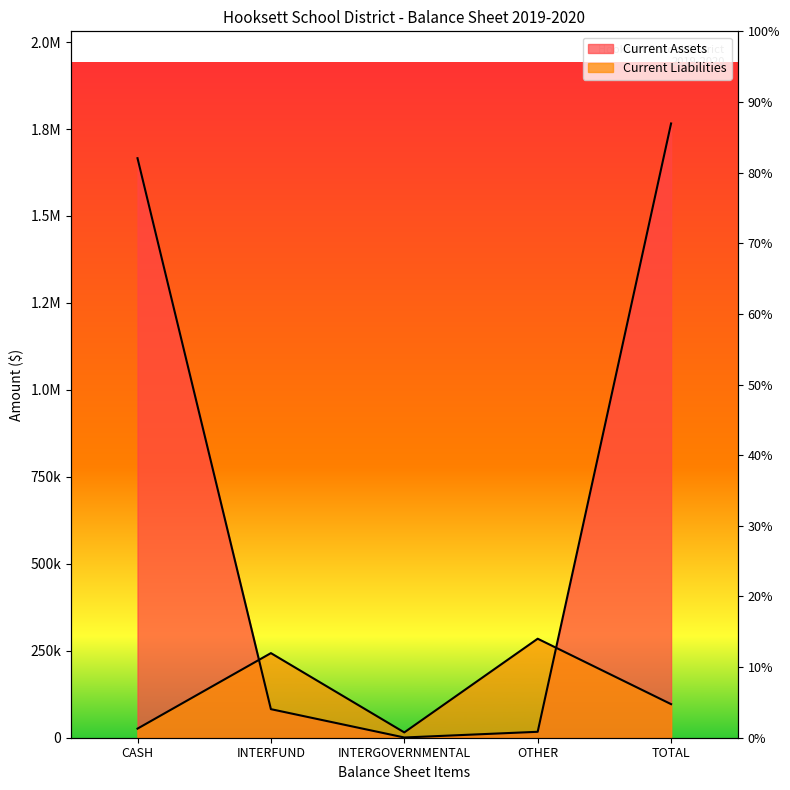

At how many categories does at least one series exceed 228543?

4